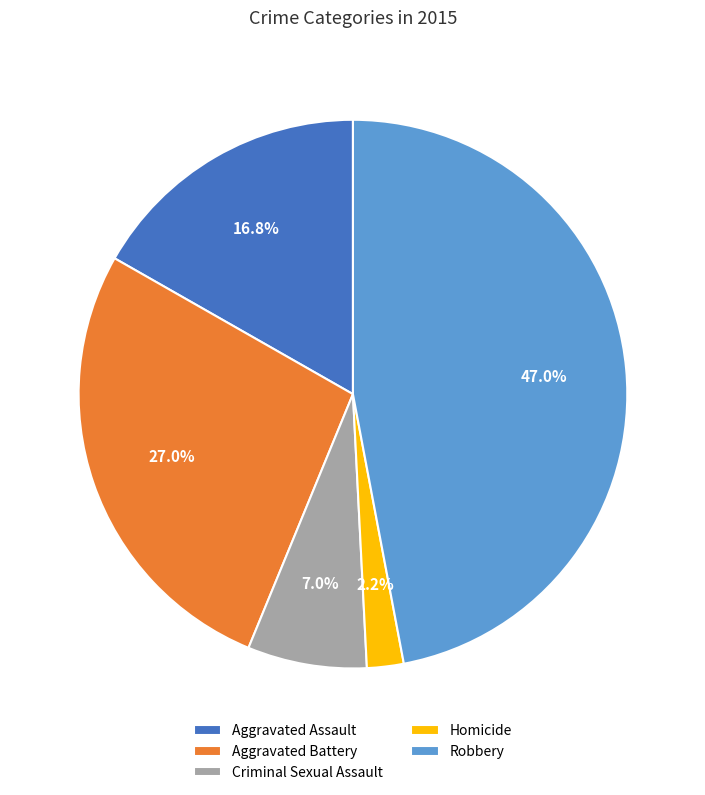

How many slices are in this pie chart?

5